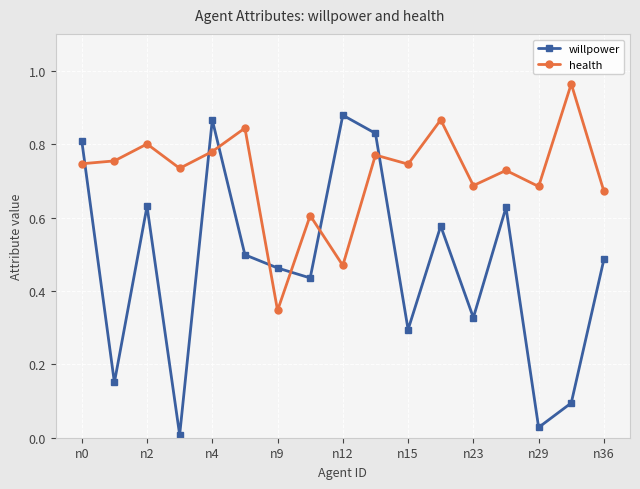

Rank the series by their average value, from lowest to highest.

willpower, health